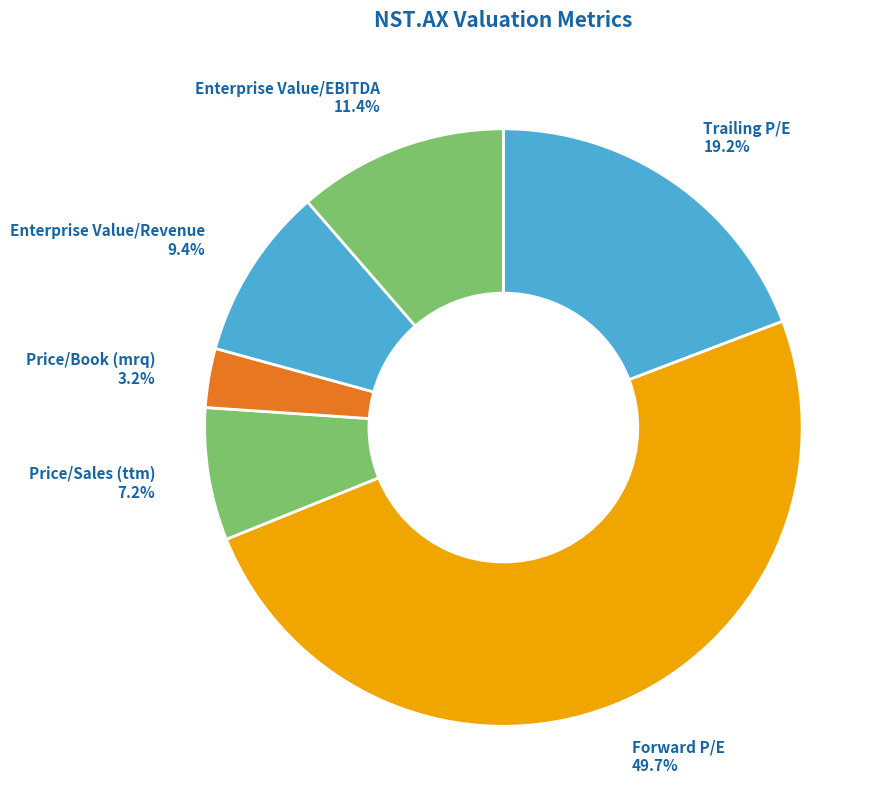

To the nearest percent, what is the difference between the largest and smallest slice percentages?

46%